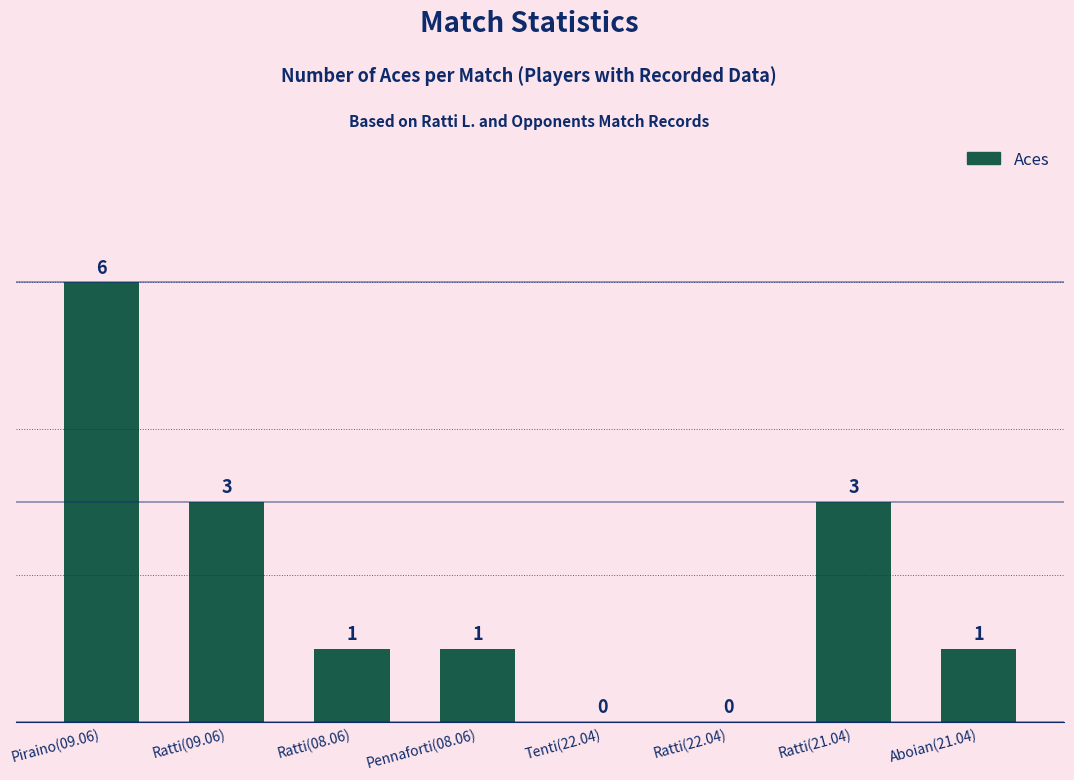

Which category has the highest value across all series?

Piraino(09.06)